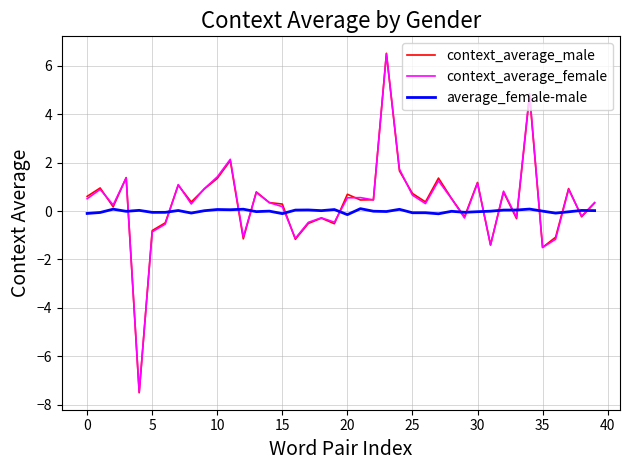

Which series has the widest spread of values?

context_average_male